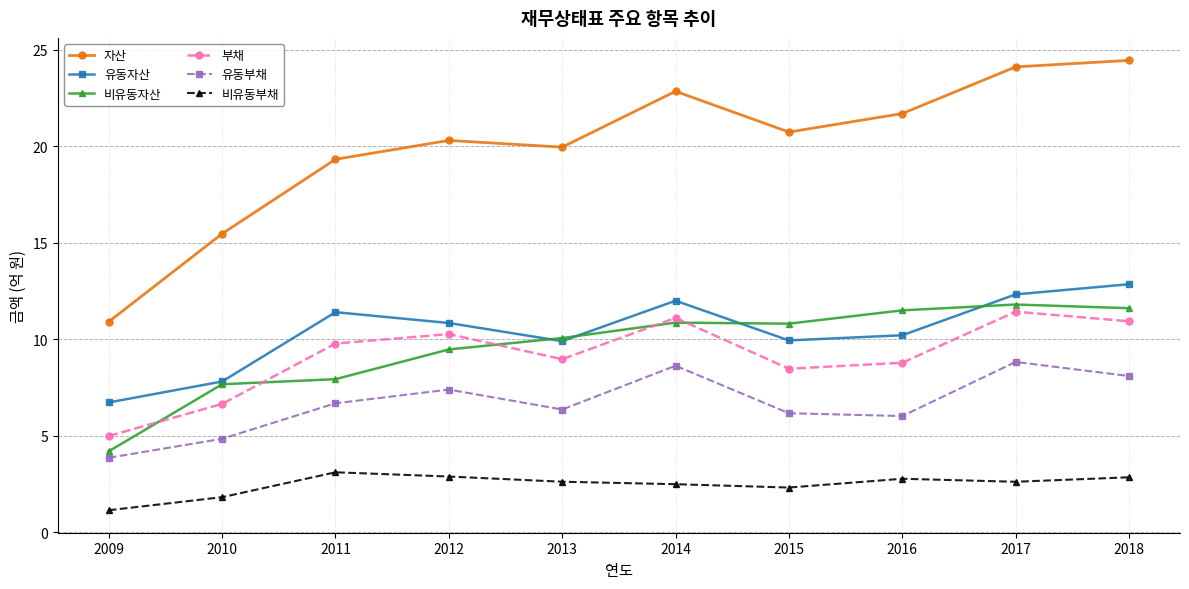

The 자산 series shows 20.7 at 2015. True or false?

True